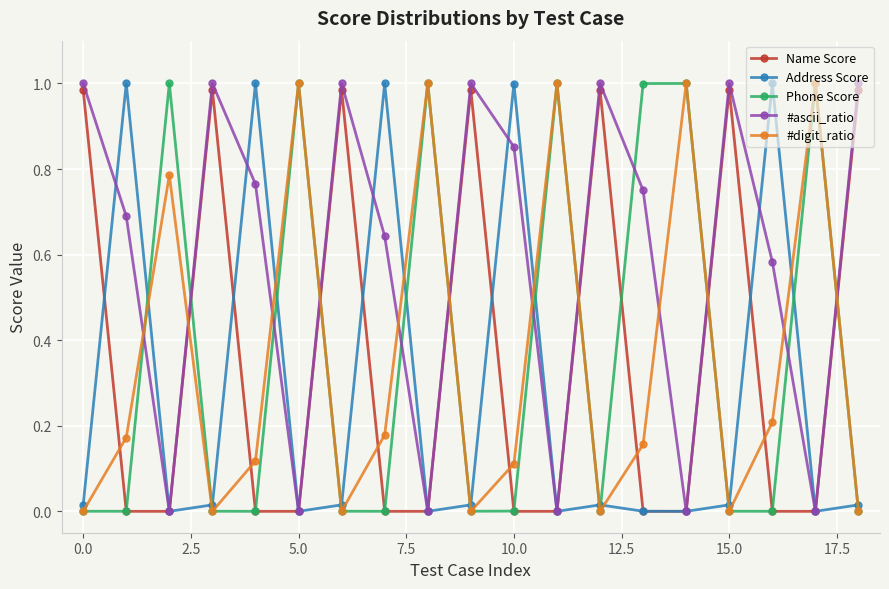

How many data points does each series have?

19